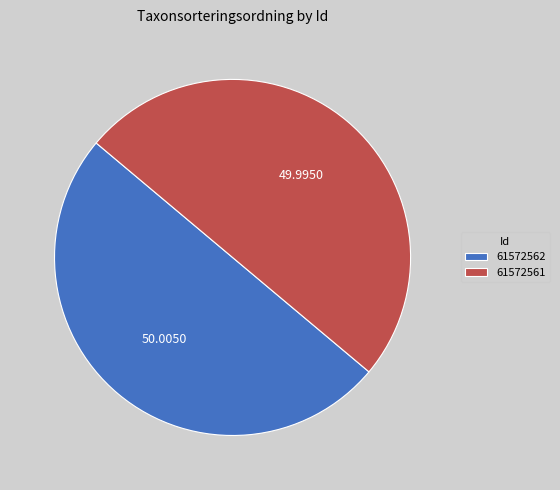

Combined, do 61572562 and 61572561 account for over 50%?

Yes